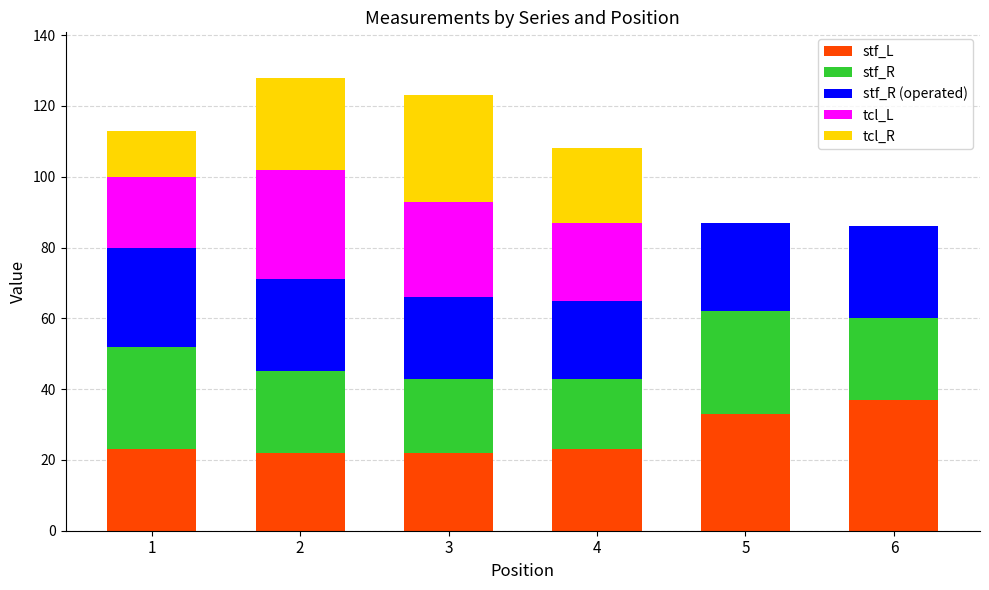

Count the number of categories in the chart.

6